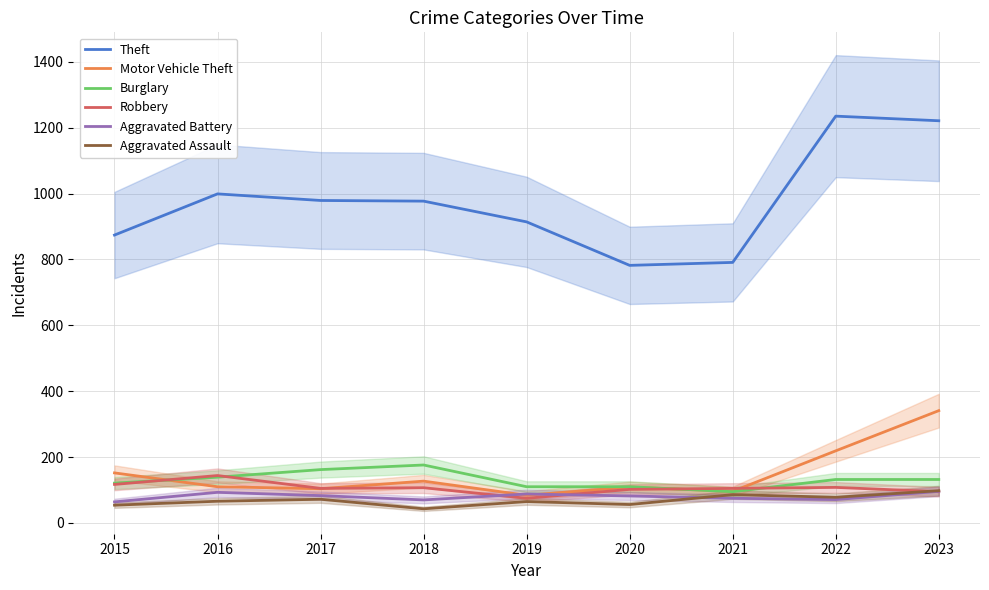

At which category is the sum across all series the highest?

2023